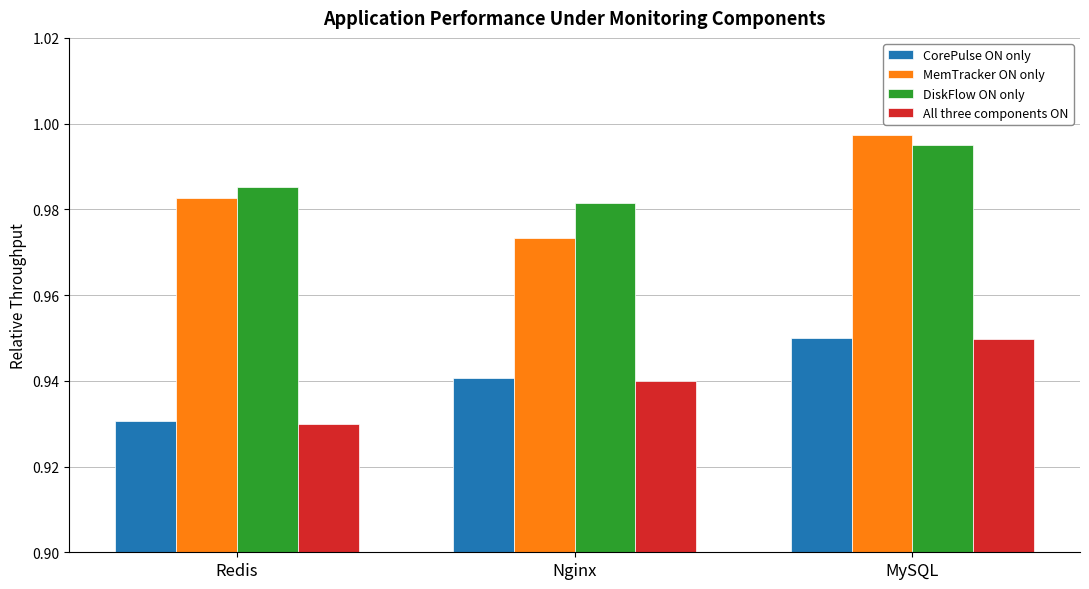

Which series changed the most between Nginx and MySQL?

MemTracker ON only